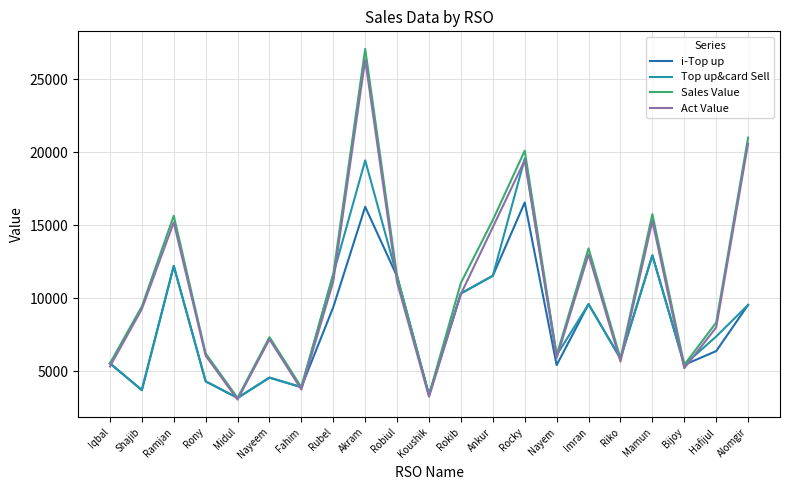

What is the spread (max minus min) of values at Shajib?

5730.0